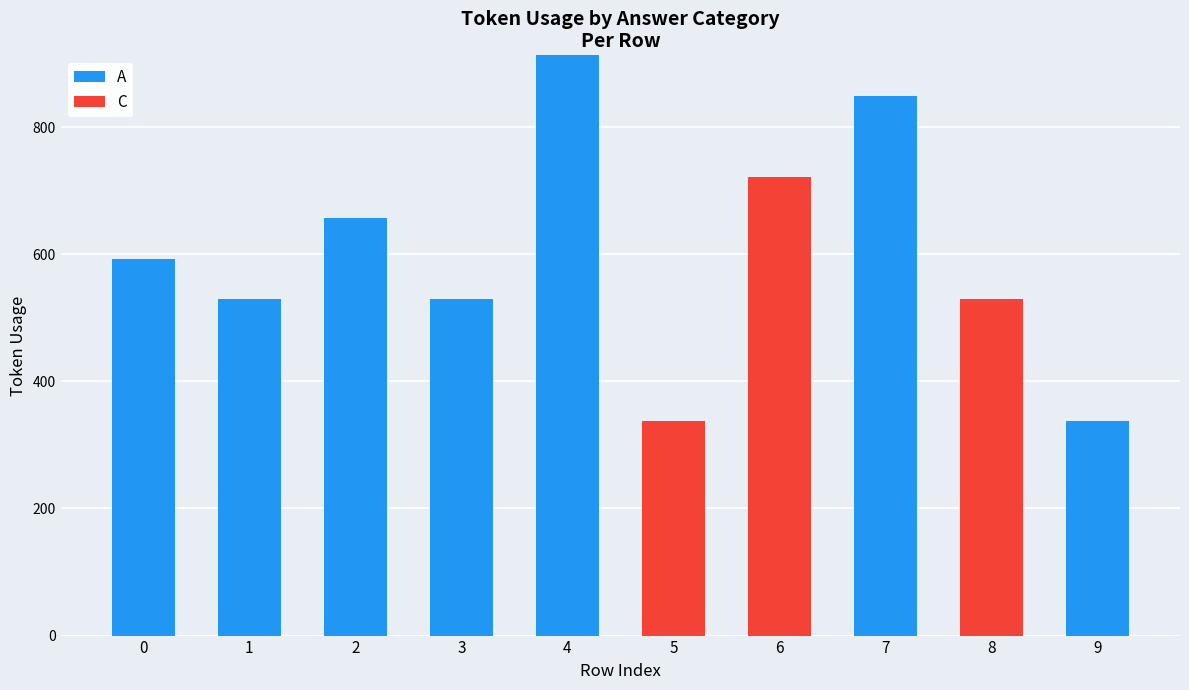

Are the bars grouped side by side (vs. stacked)?

No